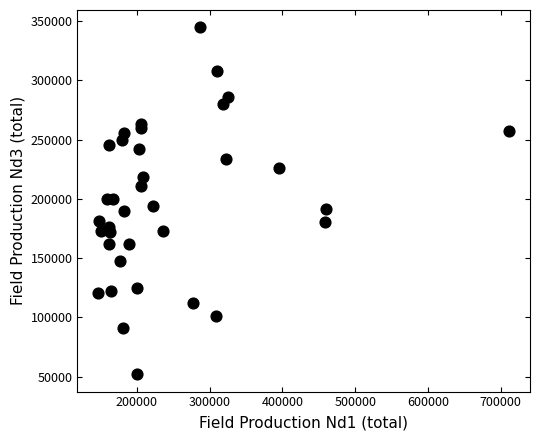

What is the range of X values (max minus min)?

565694.8